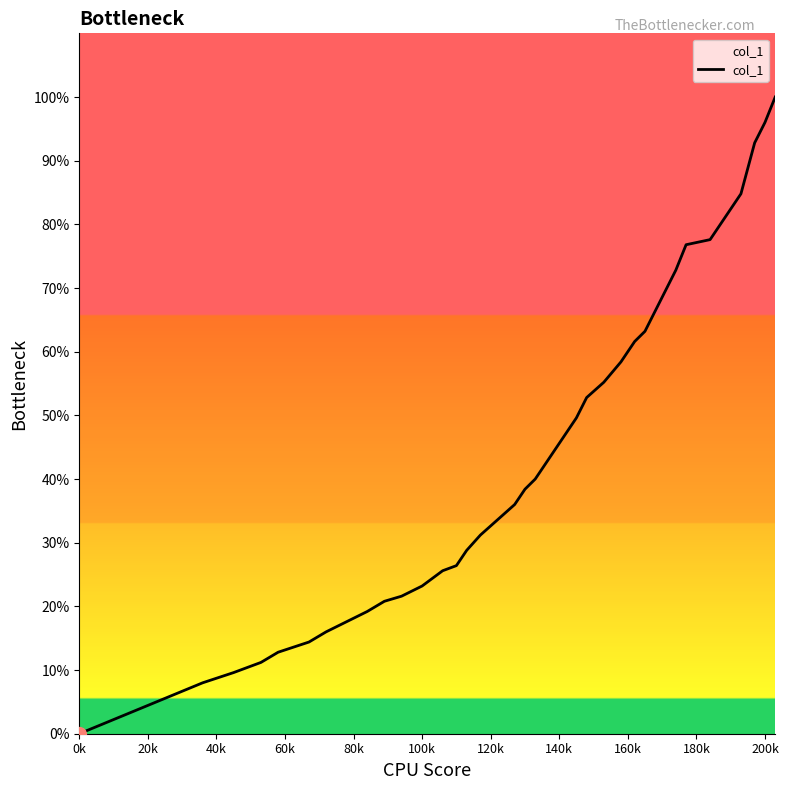

How many categories are shown in the chart?

40